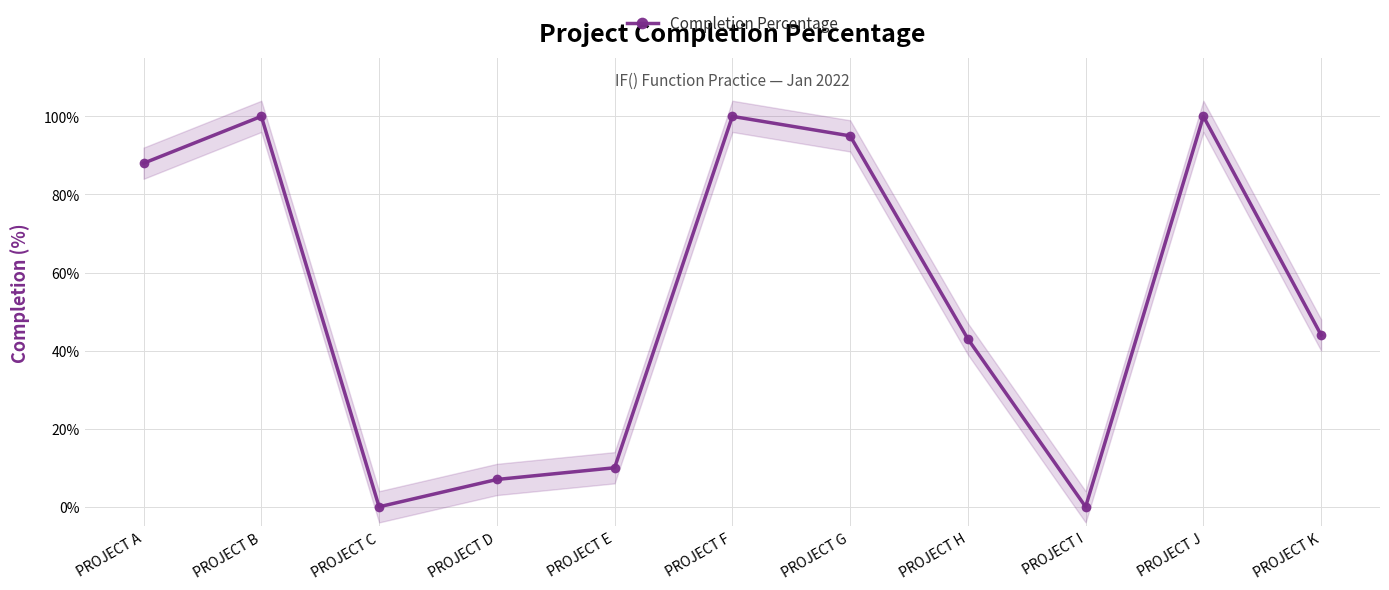

How many lines are shown in the chart?

1